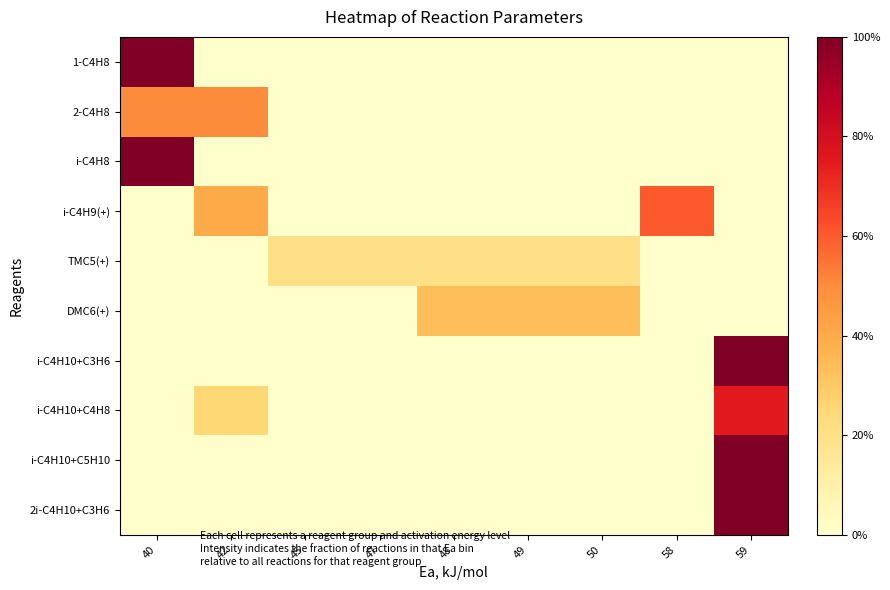

At how many categories does at least one series exceed 0?

9